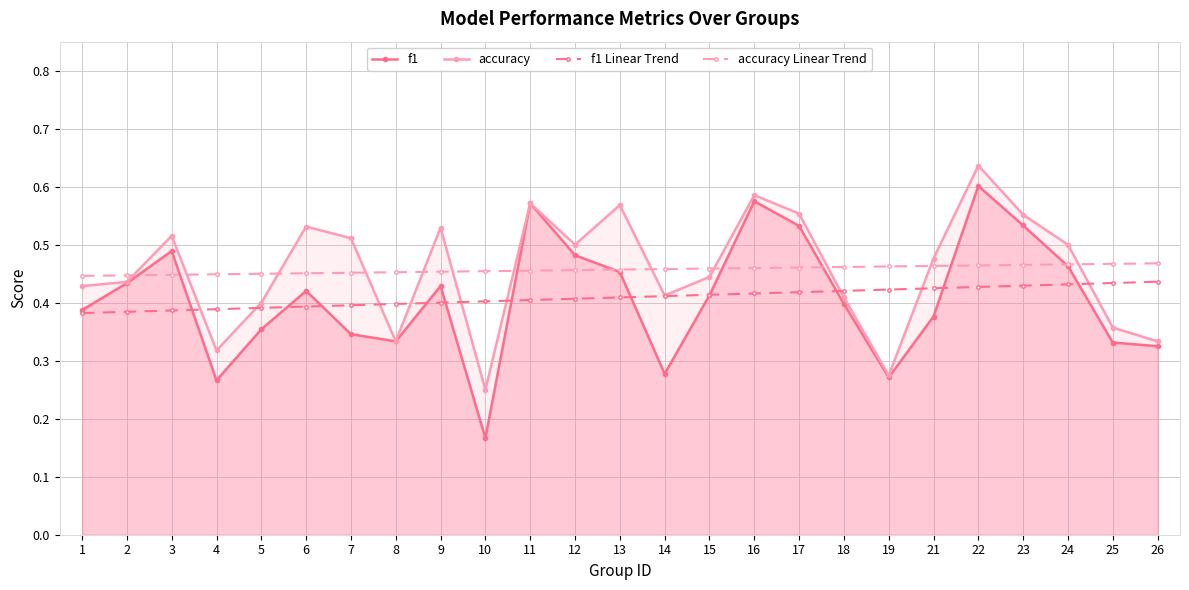

Where do f1 Linear Trend and accuracy first cross each other?

3 and 4